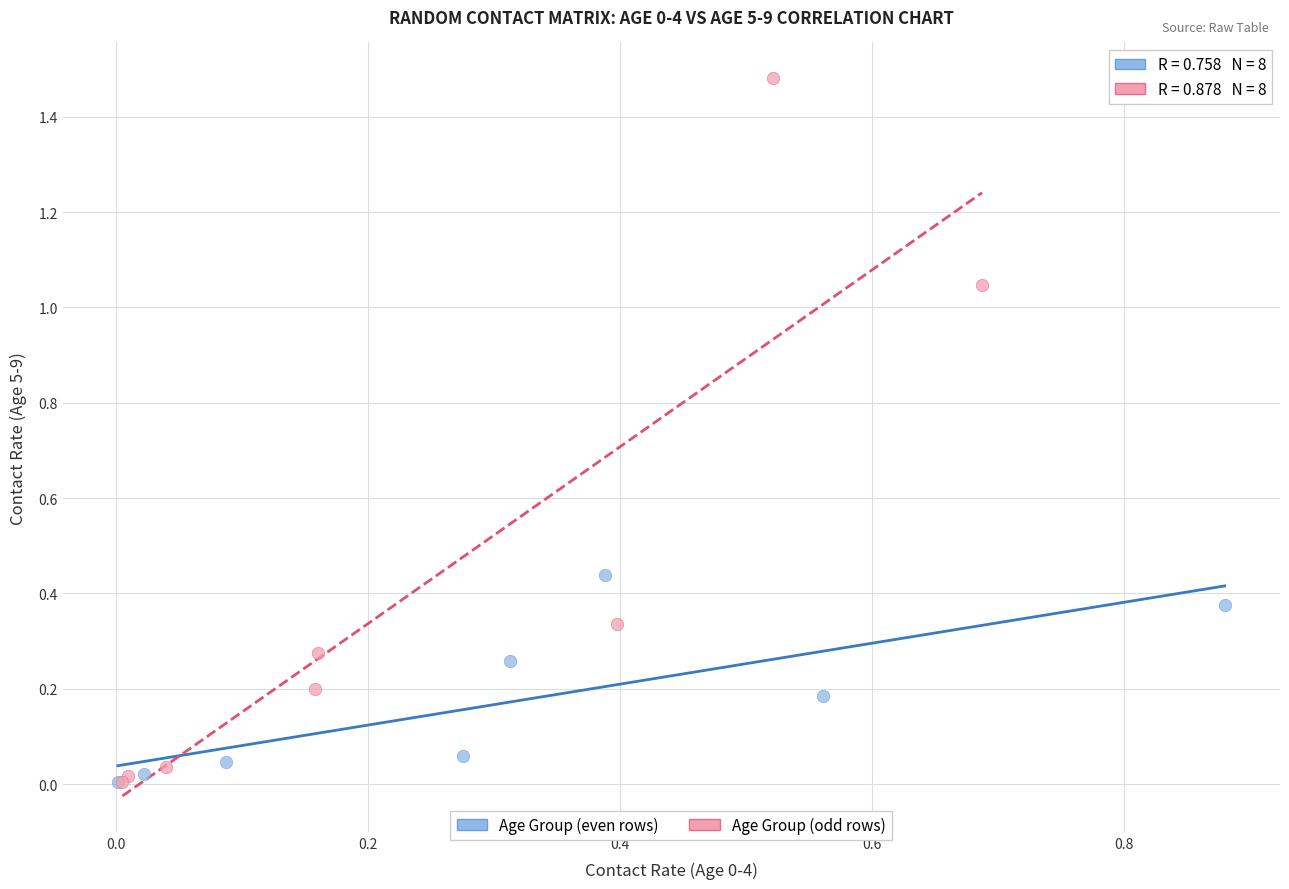

Which series has the widest spread of Y values?

Age Group (odd rows)